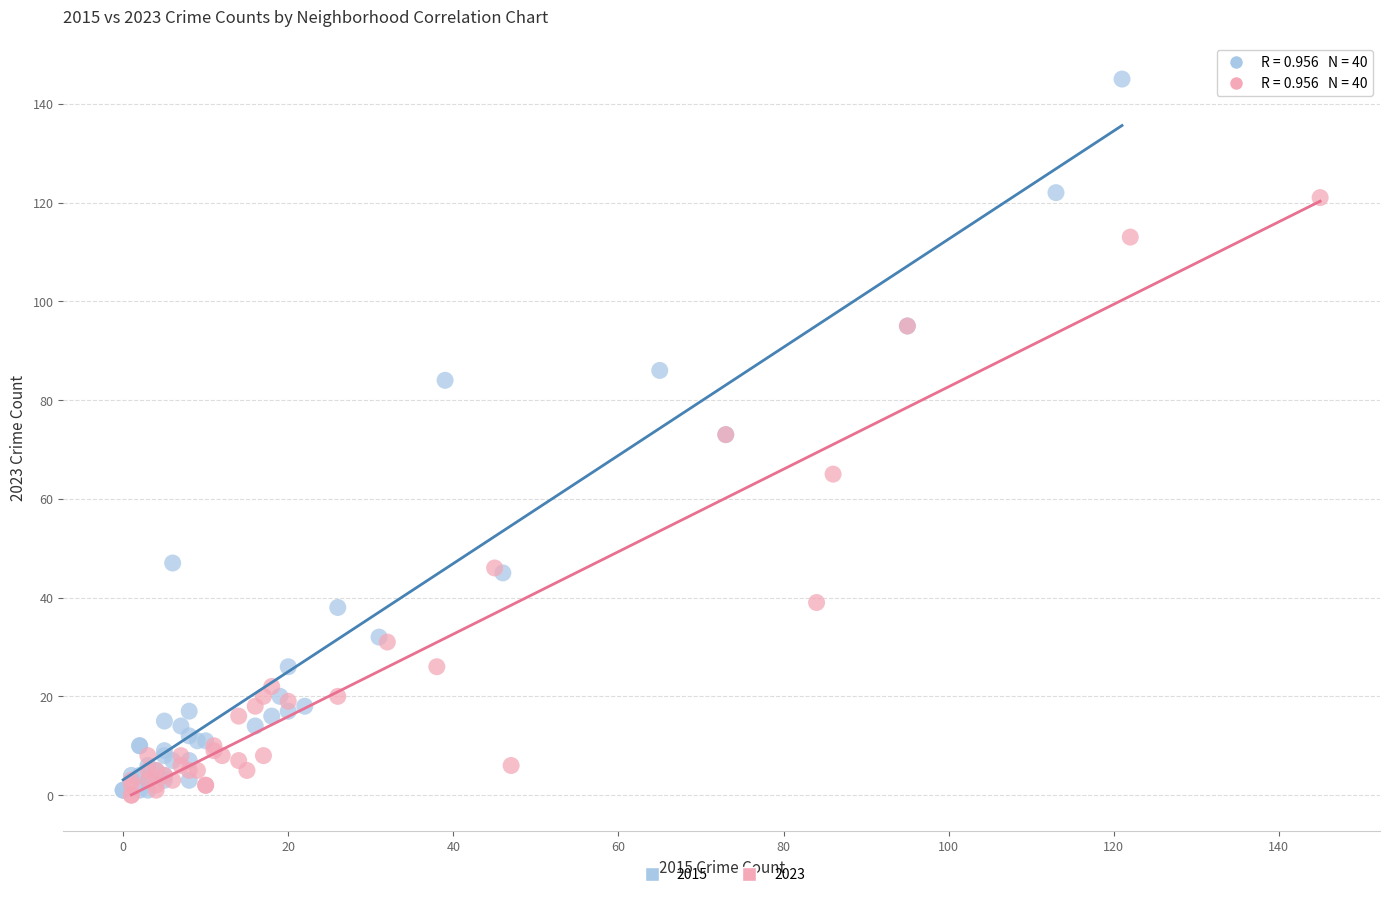

What are all the series names shown in the legend?

2015, 2023